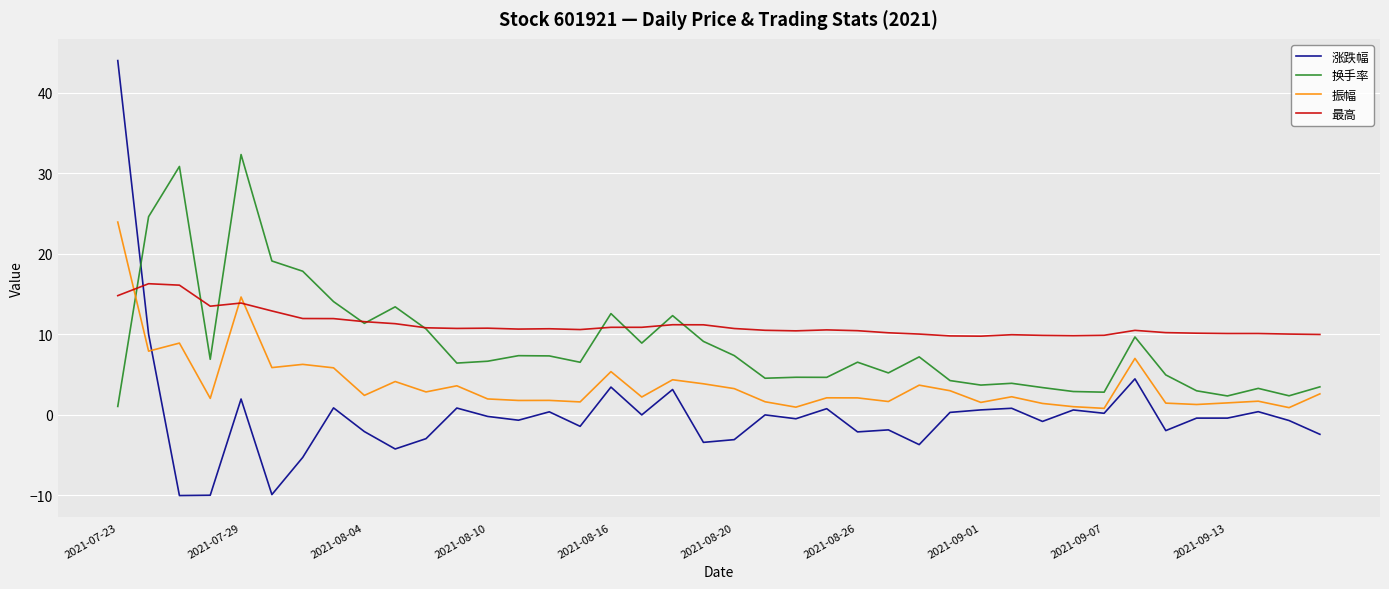

Rank the series by their average value, from highest to lowest.

最高, 换手率, 振幅, 涨跌幅